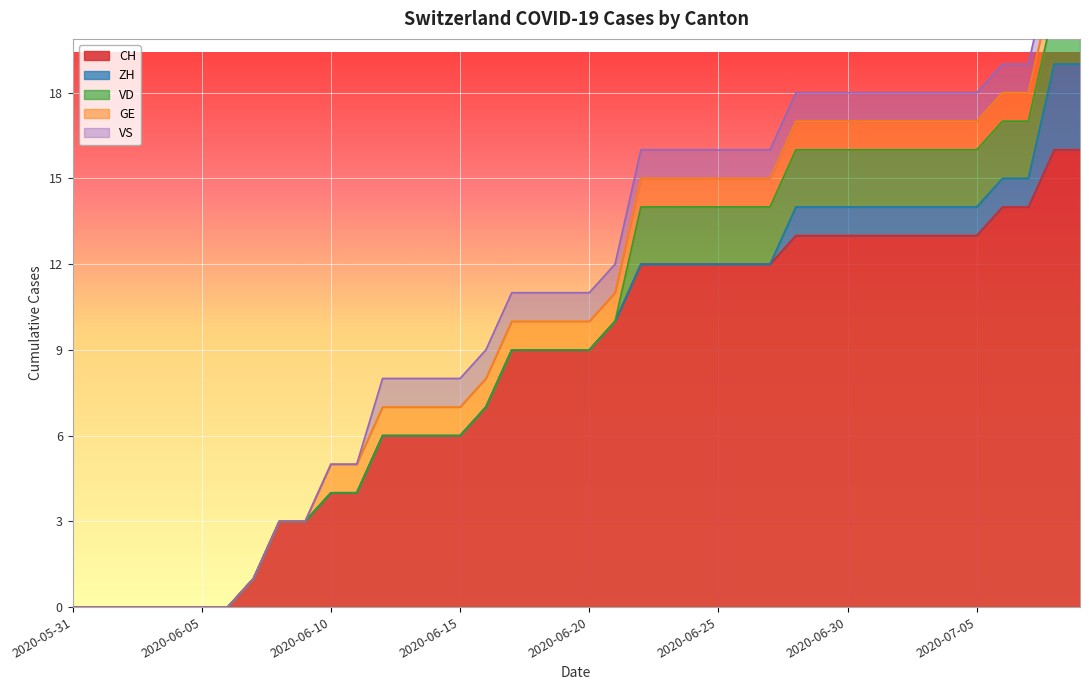

What are all the series names shown in the legend?

CH, ZH, VD, GE, VS